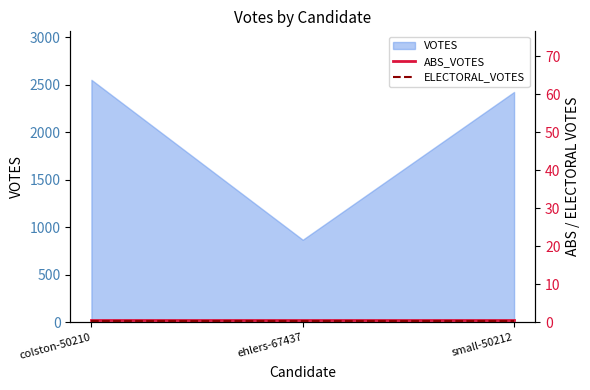

What is the value of the ABS_VOTES point at the 3rd from the left?

0.5